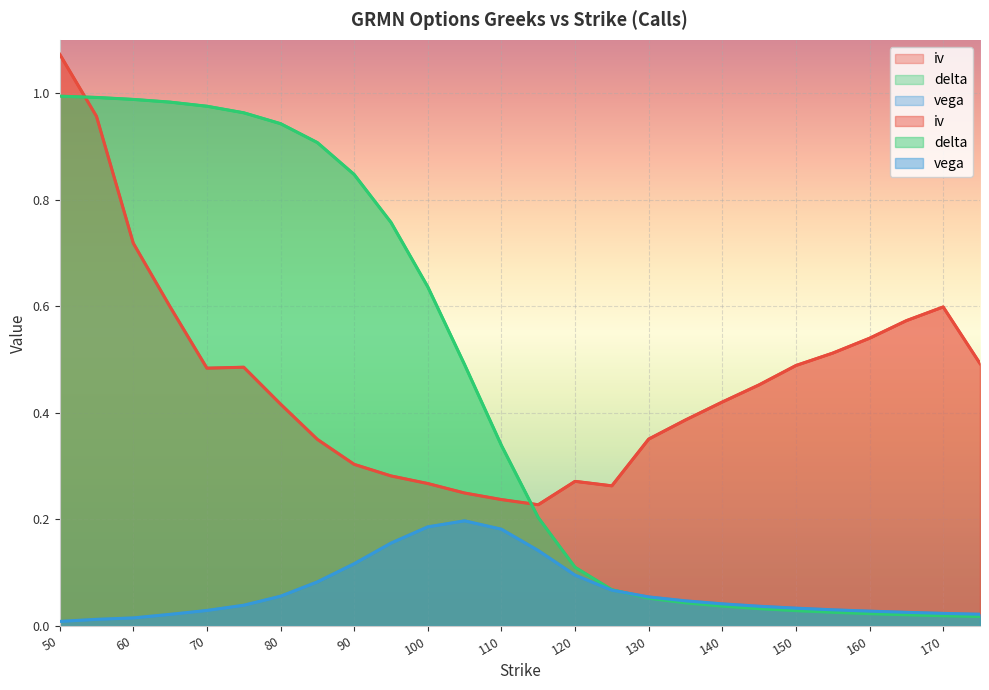

True or false: vega and iv intersect in this chart.

False